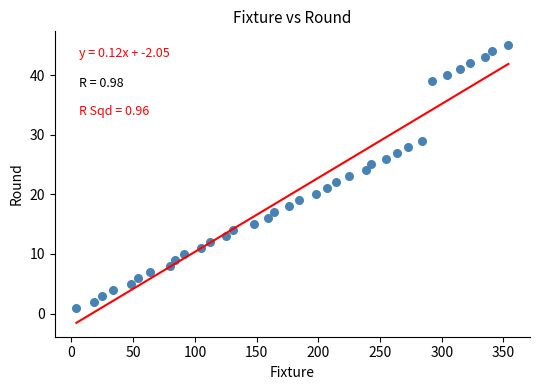

What is the range of X values (max minus min)?

350